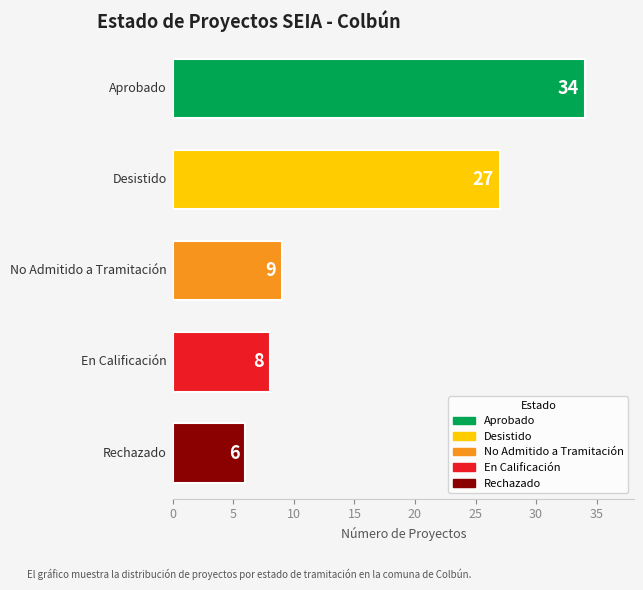

What is the smallest value displayed?

6